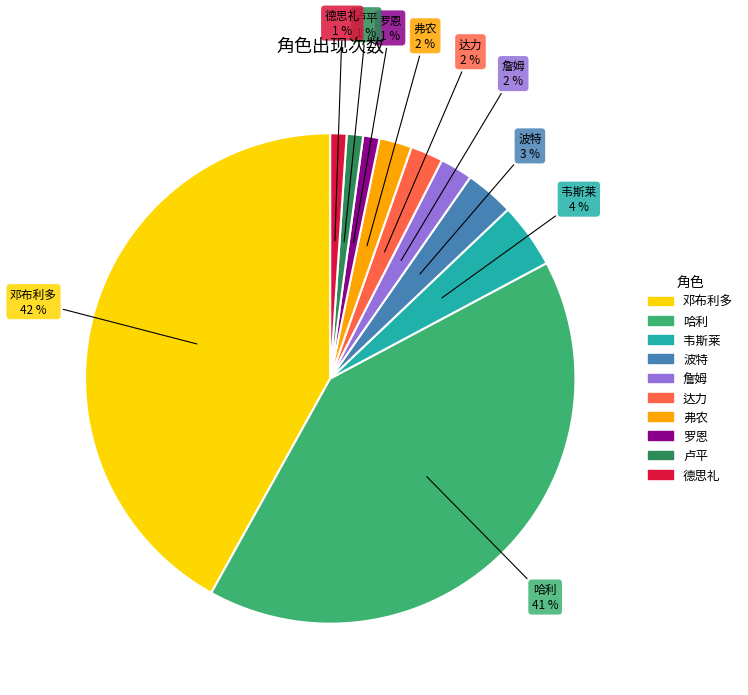

To the nearest percent, what is the combined percentage of 弗农 and 波特?

5%